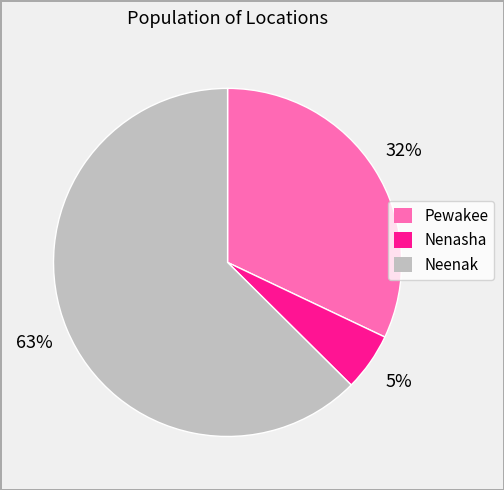

What is the ratio of the value at Nenasha to the value at Neenak?

0.1